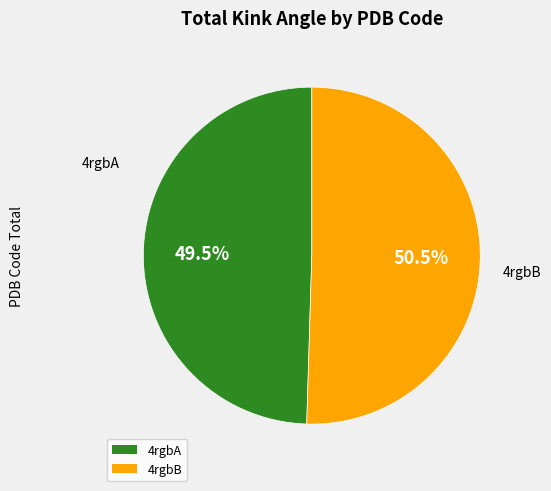

What is the ratio of the value at 4rgbA to the value at 4rgbB?

1.0